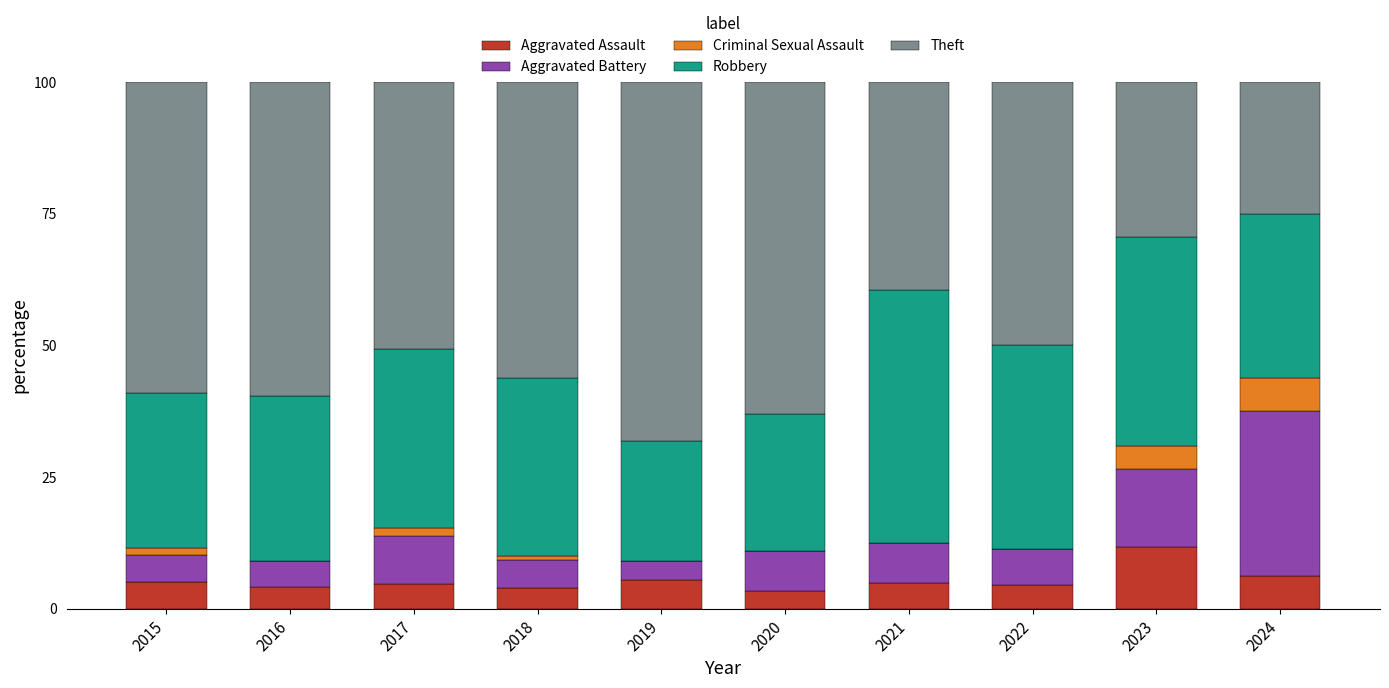

What is the total value across all series at 2023?

100.0